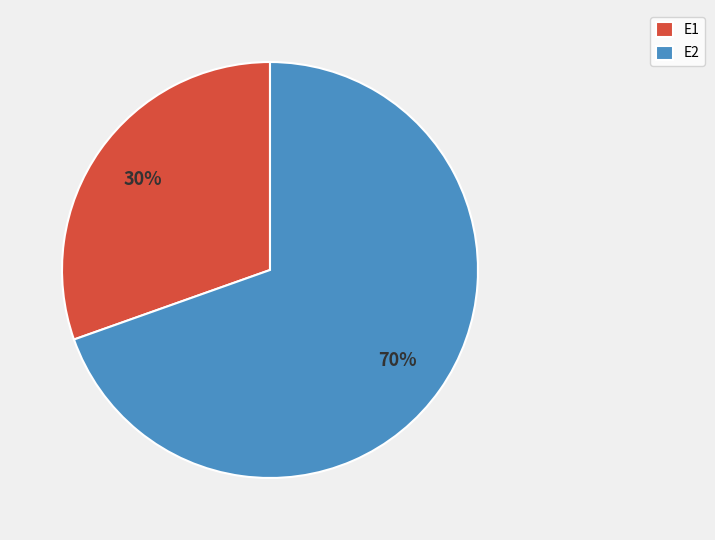

How many segments does this pie chart have?

2